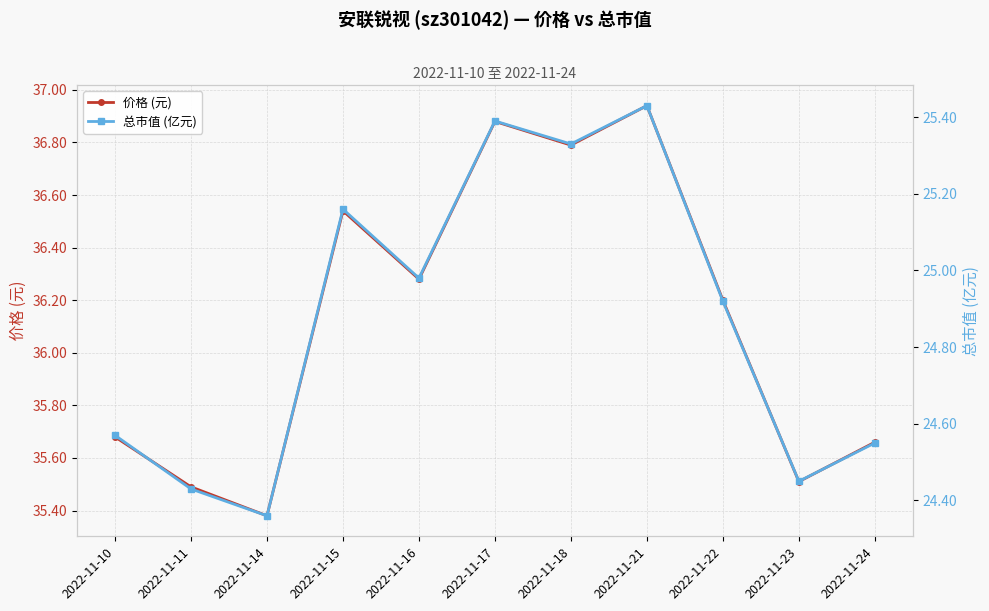

What is the sum of the 价格 (元) values at 2022-11-22 and 2022-11-14?

71.6